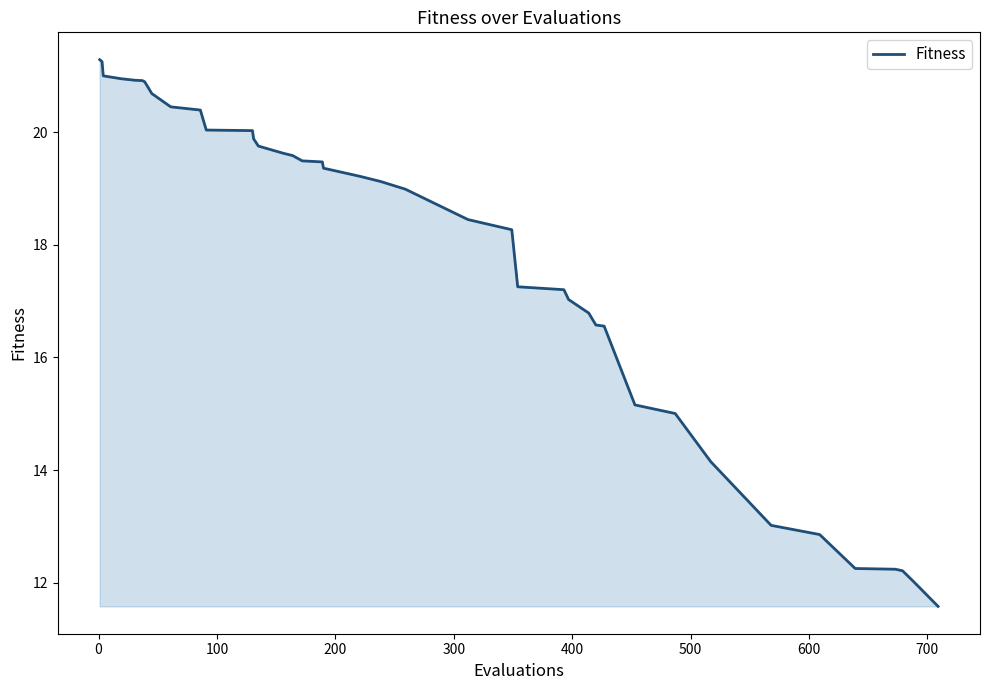

How many distinct data groups are displayed?

1